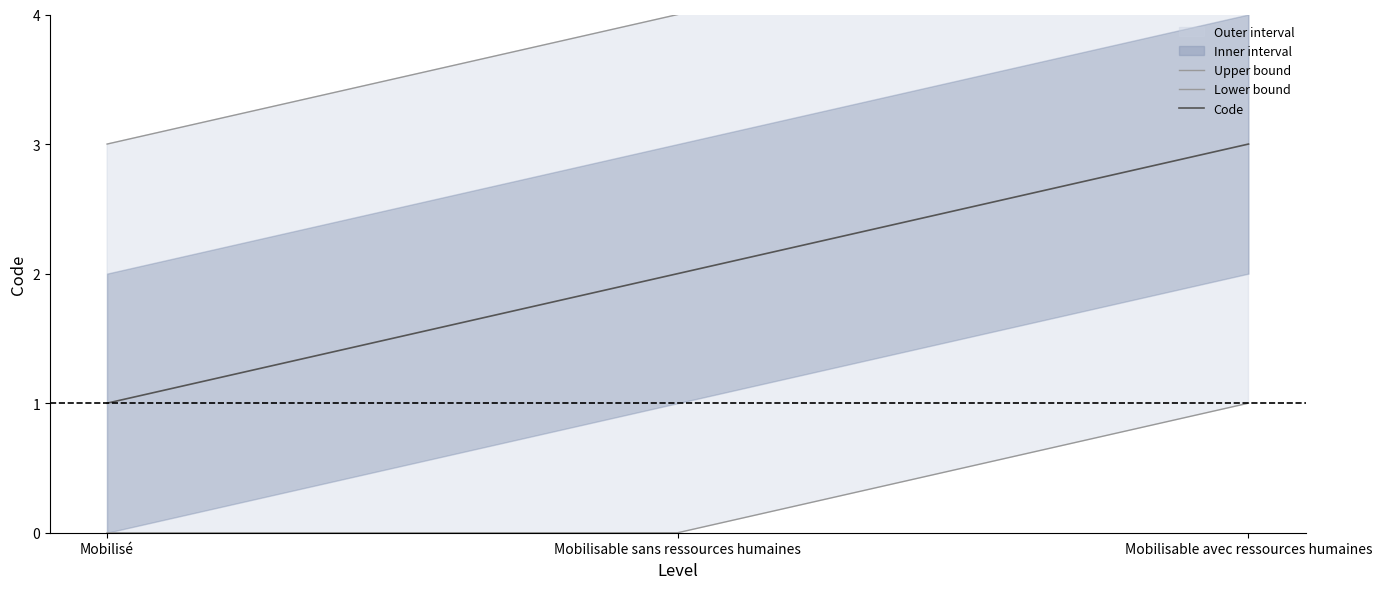

Where is Code nearest to the value 2?

Mobilisable sans ressources humaines